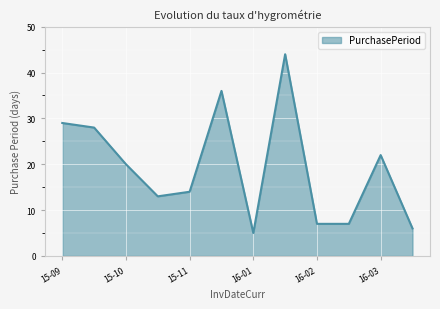

What is the difference between the maximum and minimum values?

39